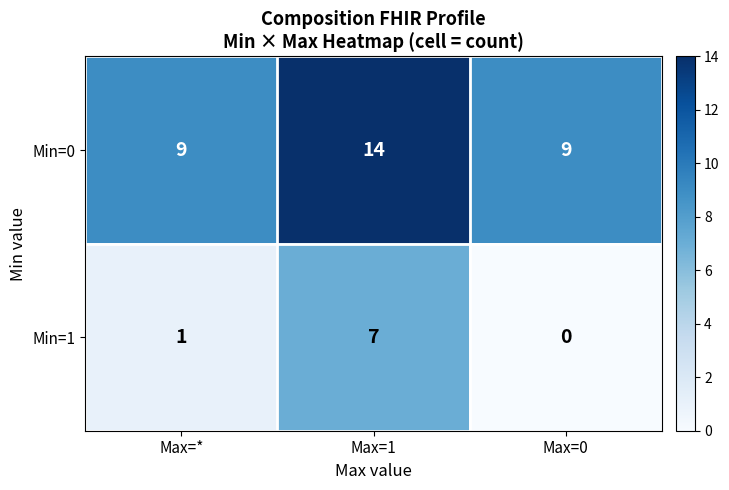

Is the value of Min=1 at Max=1 greater than the value of Min=0 at Max=1?

No